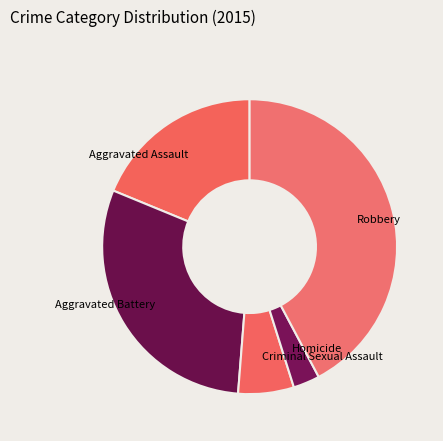

The Criminal Sexual Assault slice represents 14% of the pie. True or false?

False